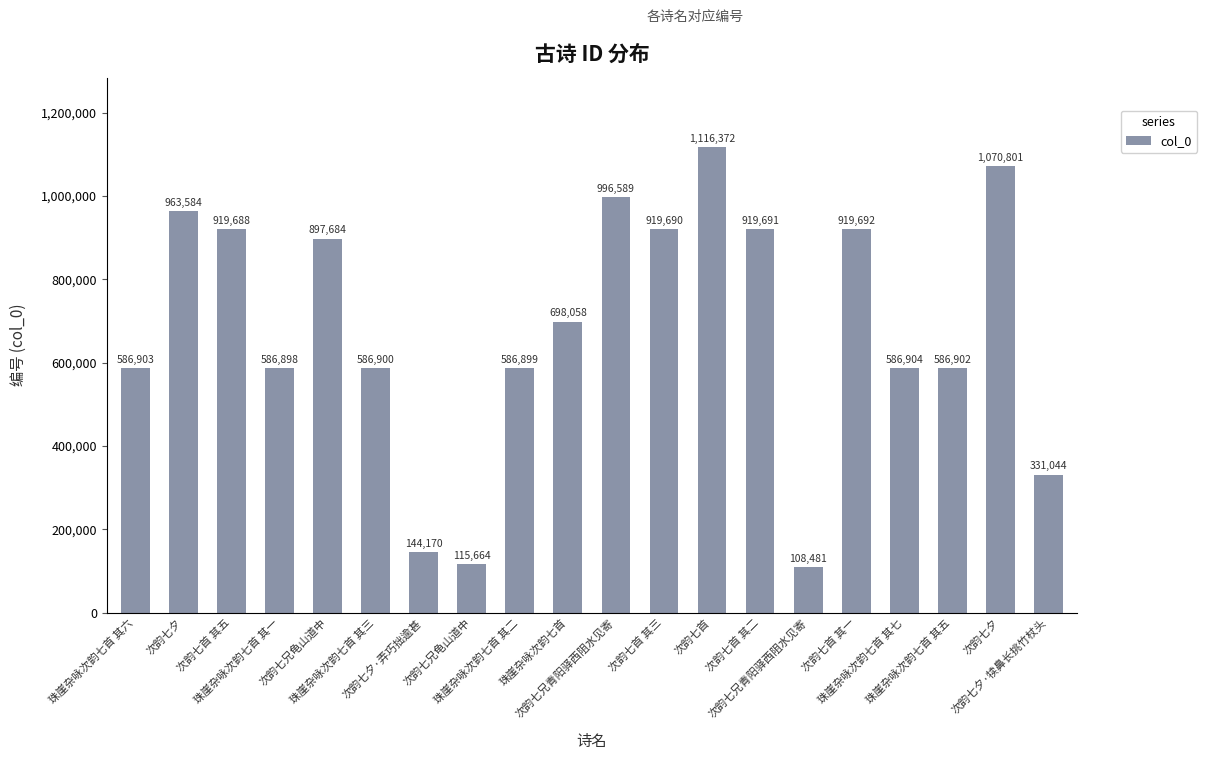

How many values are below 698058?

10